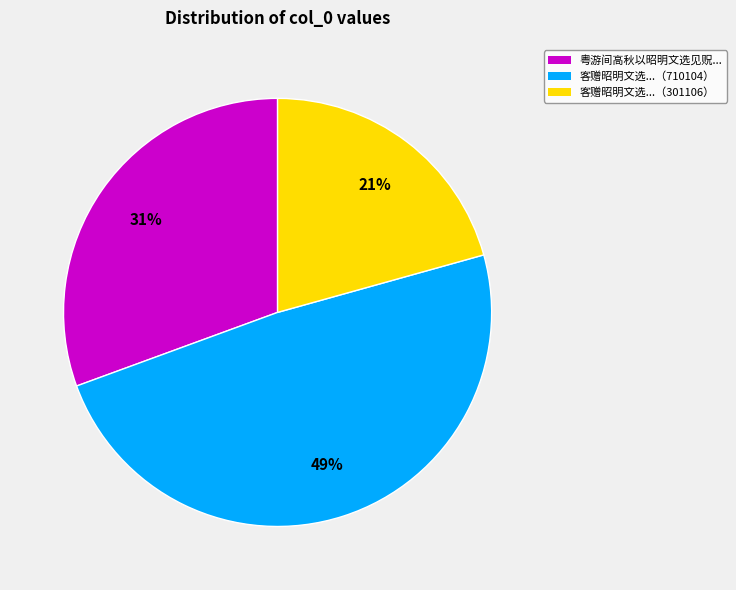

To the nearest percent, what is the average slice percentage?

33%